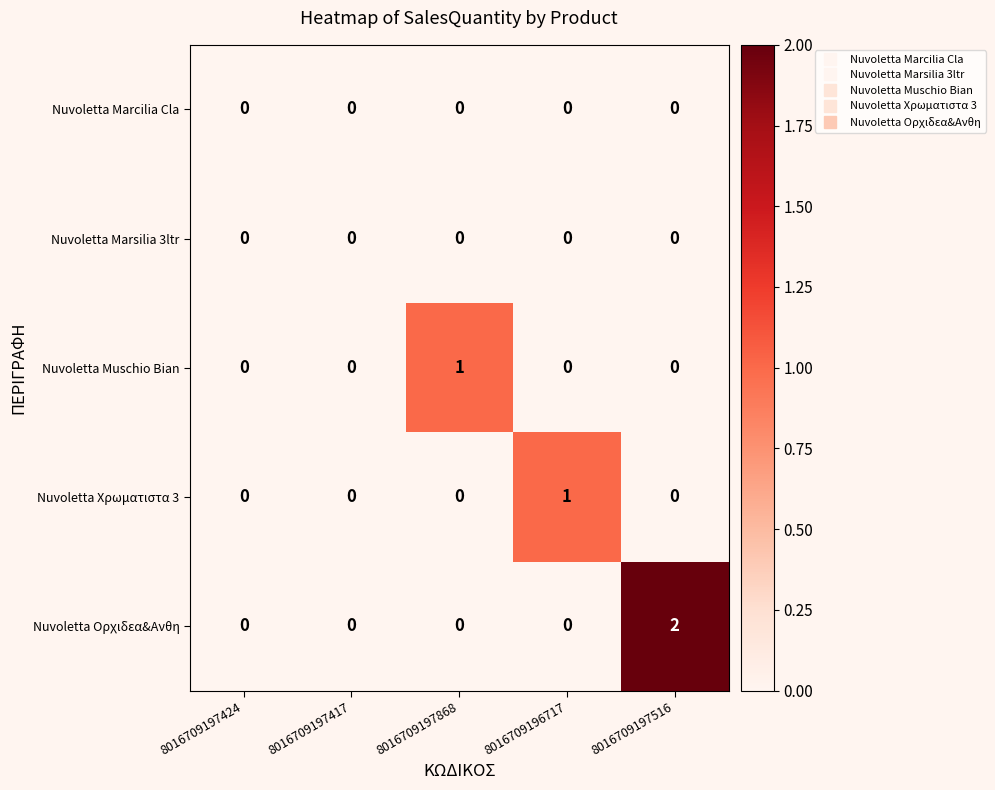

How many categories are shown in the chart?

5